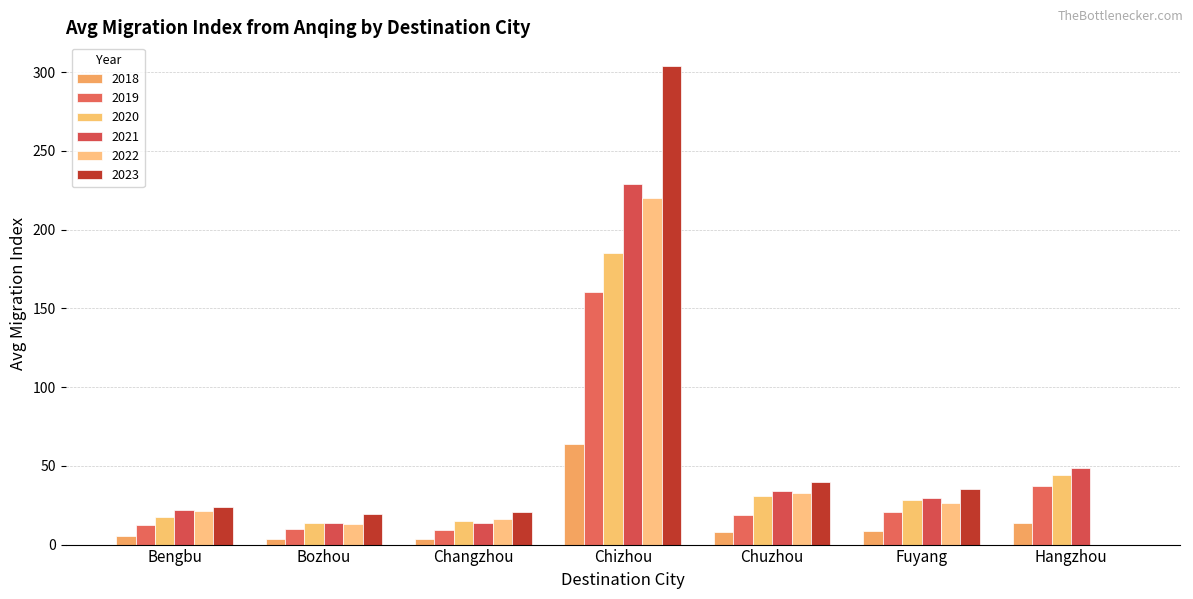

Are the bars grouped side by side (vs. stacked)?

Yes